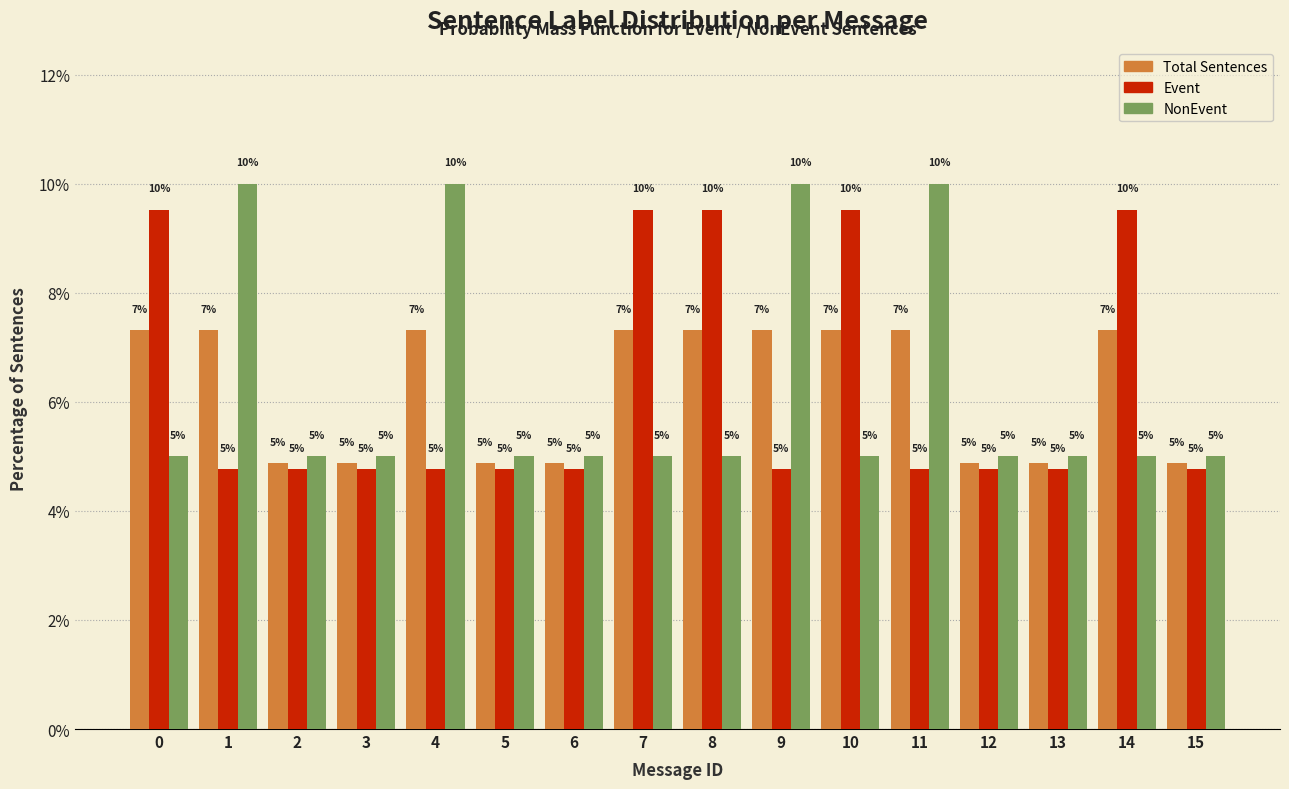

What is the greatest value displayed?

10.0